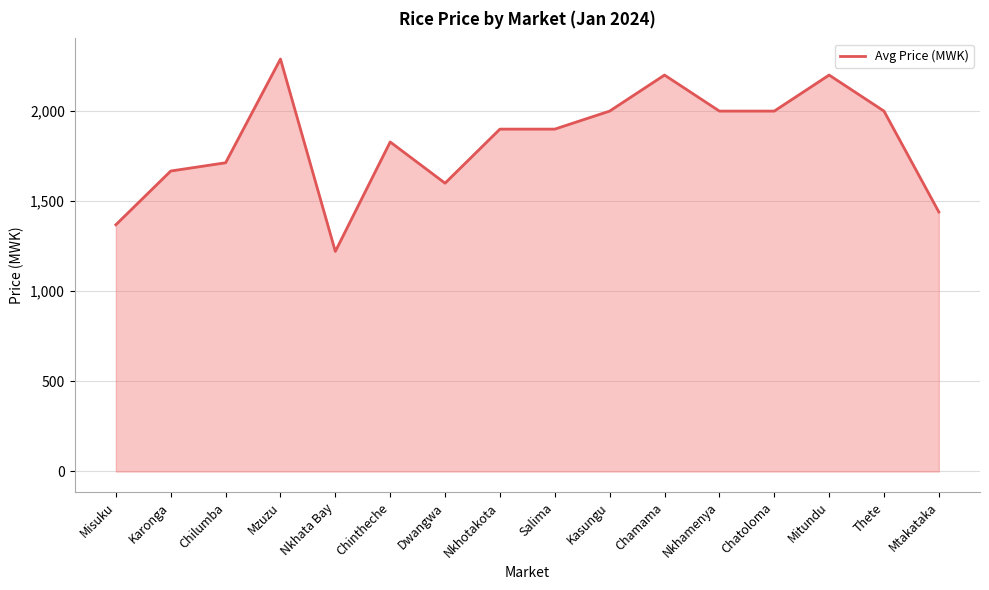

True or false: the data has more than 0 interior local peaks.

True